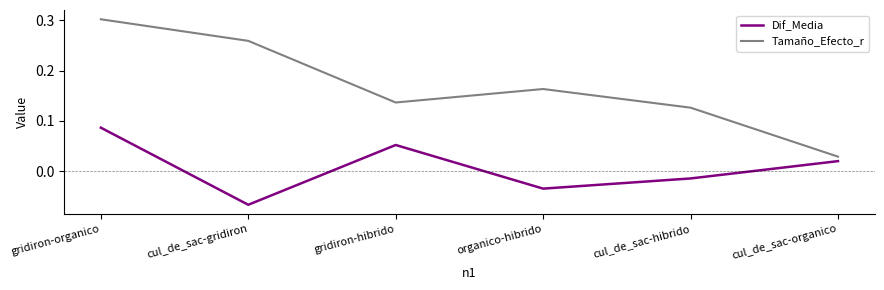

Where is Dif_Media nearest to the value 0?

cul_de_sac-hibrido